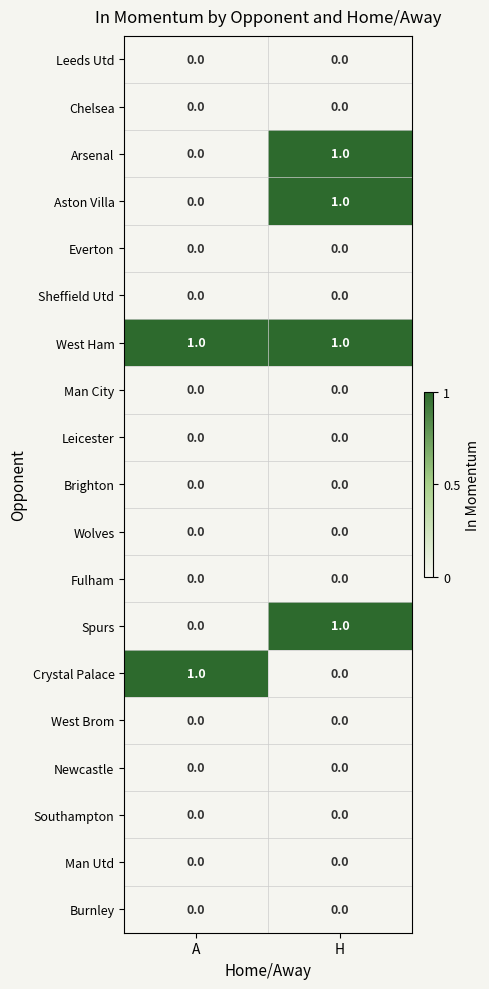

The Crystal Palace series shows 1 at A. True or false?

True